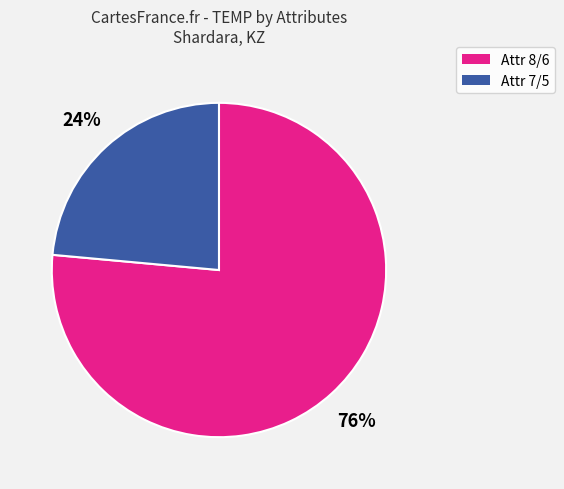

To the nearest percent, what is the average slice percentage?

50%